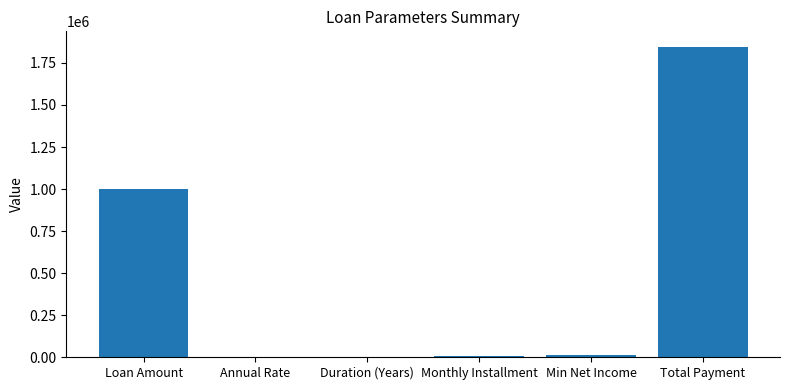

What is the change in value from Annual Rate to Monthly Installment?

+5126.4